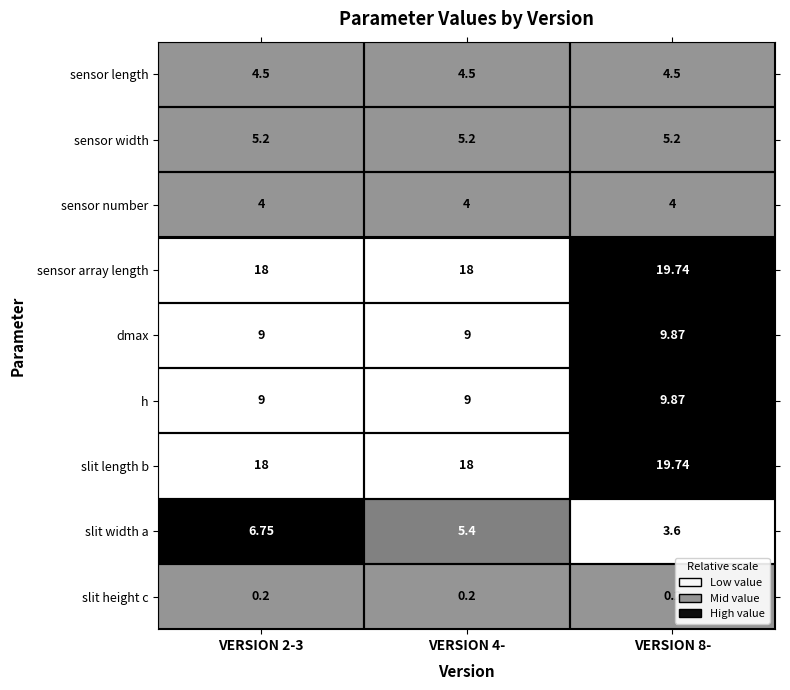

Is the value of sensor length at VERSION 2-3 greater than the value of sensor width at VERSION 8-?

No